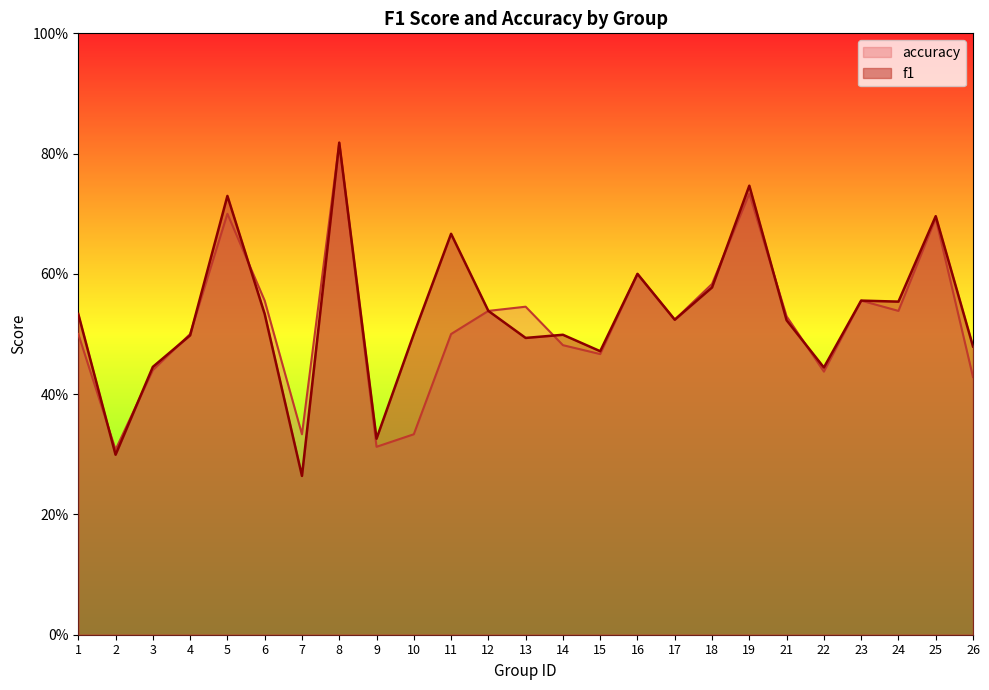

The value of accuracy at 8 is 1.4. True or false?

False